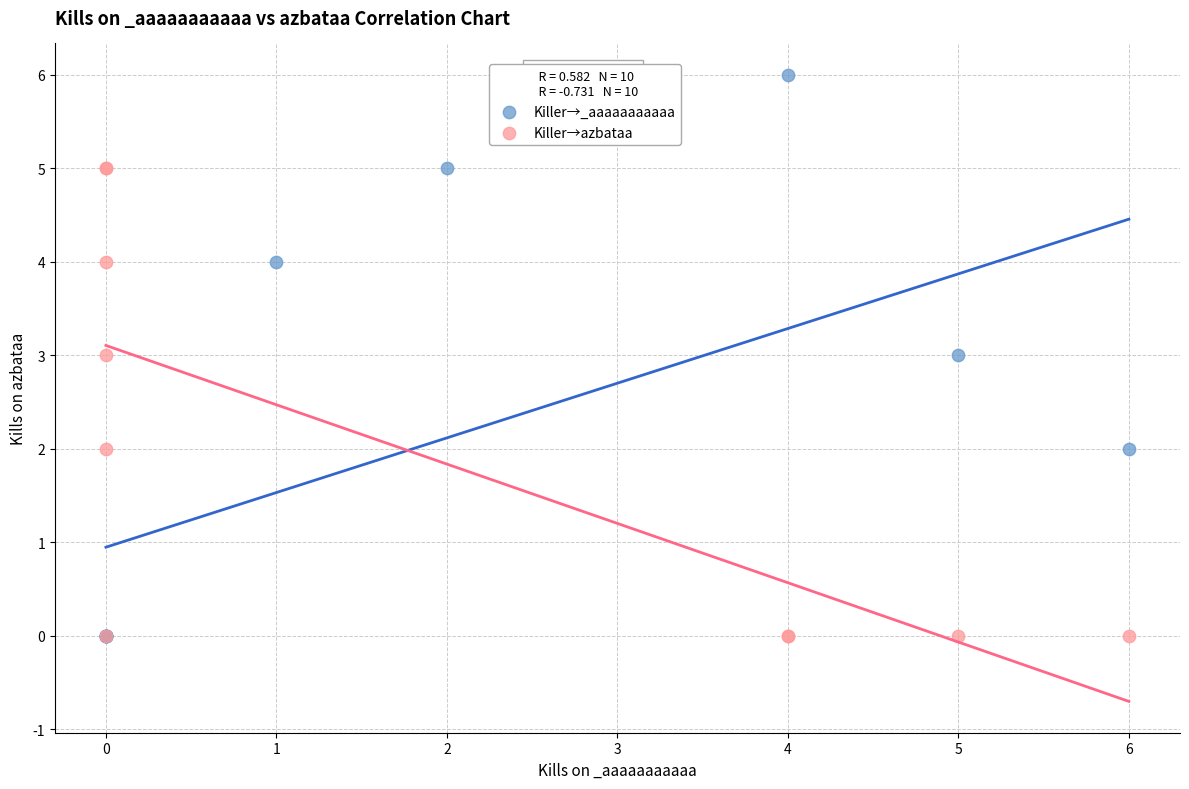

Which series has the largest Y range (max minus min)?

Killer→_aaaaaaaaaaa